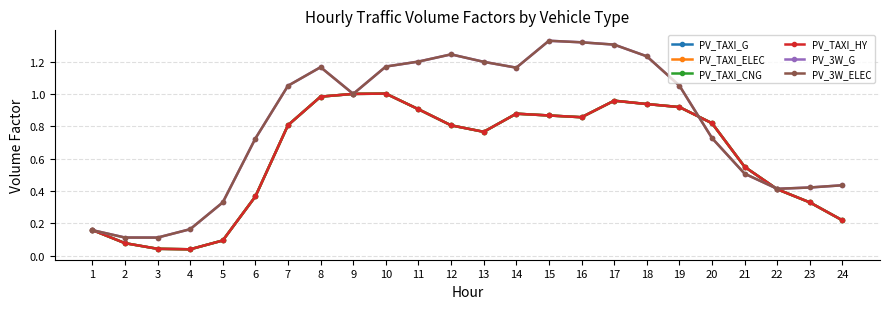

What is the sum of all PV_TAXI_CNG values?

14.8